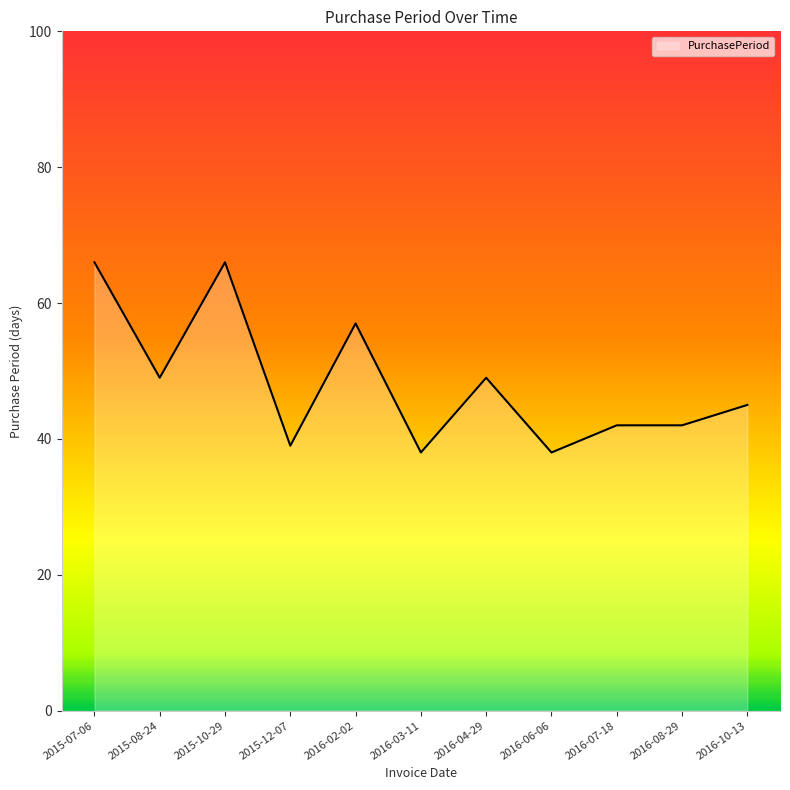

What is the smallest value displayed?

38